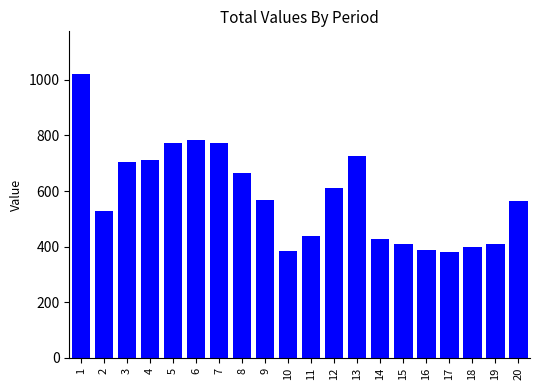

How many data points does each series have?

20